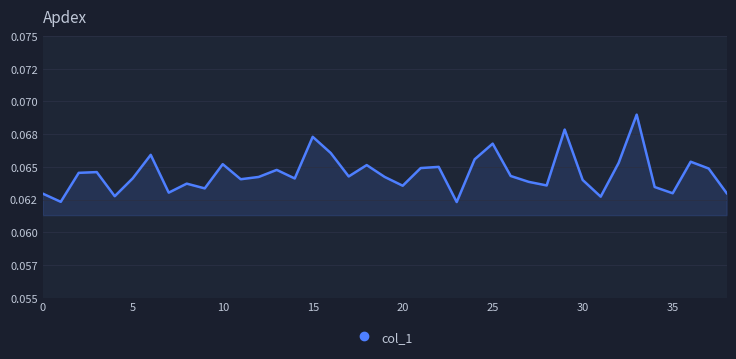

How many interior local peaks (higher than both neighbors) does the data have?

12